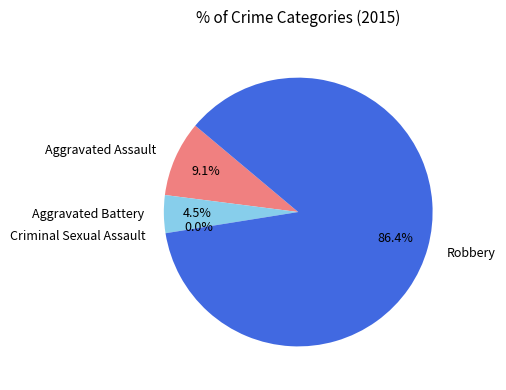

Is it true that Aggravated Assault is 9% of the pie?

True